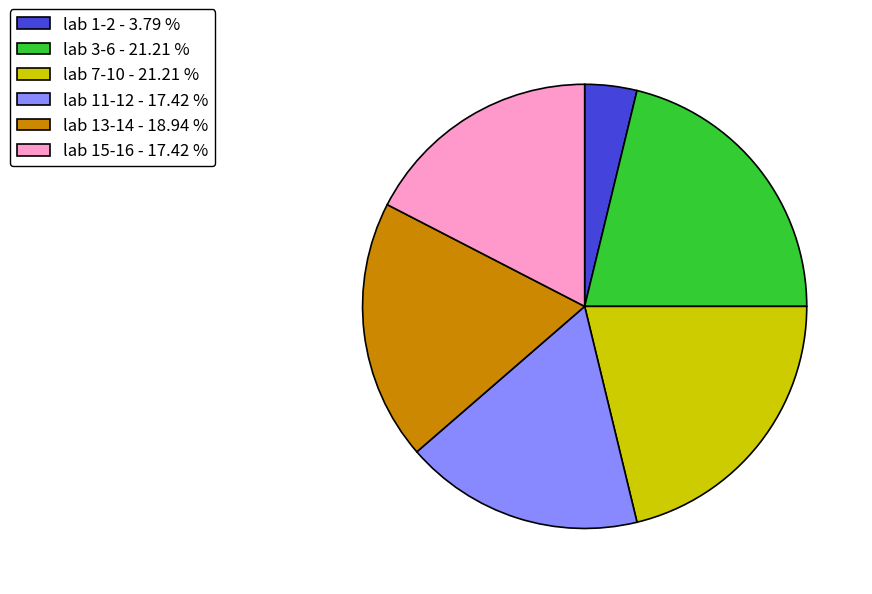

Combined, do lab 7-10 - 21.21 % and lab 13-14 - 18.94 % account for over 50%?

No